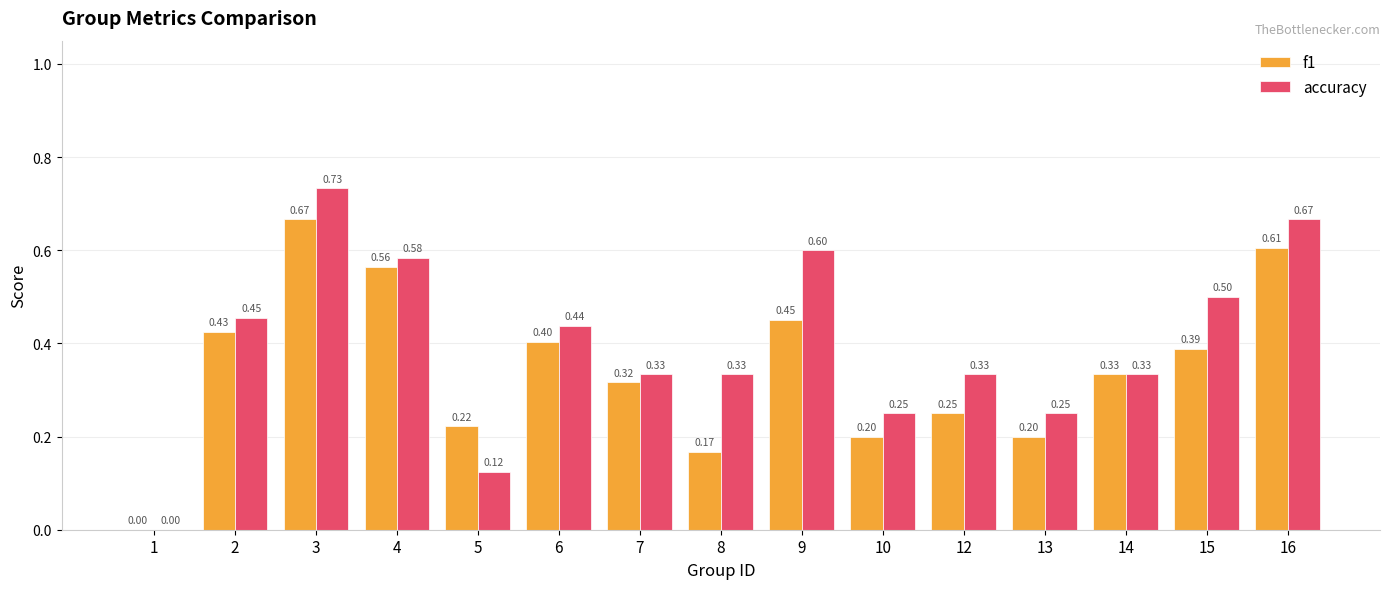

How many groups of bars are there?

15